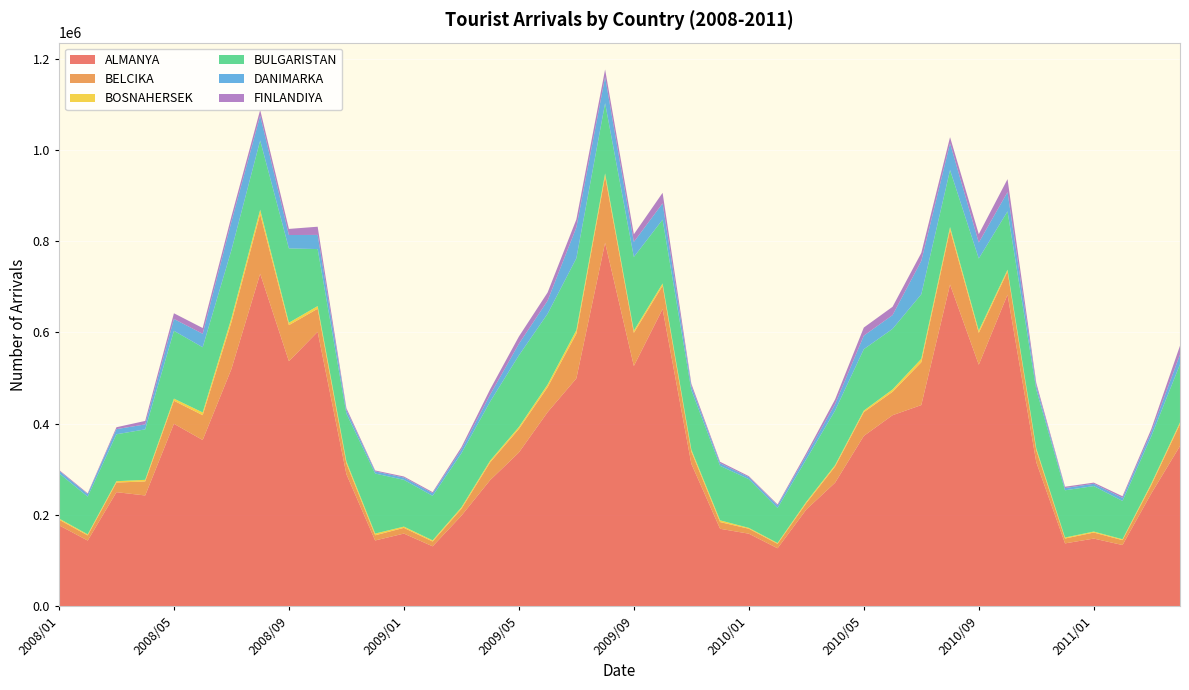

Reading left to right, list all the values displayed in this chart.

ALMANYA: 2008/01=177233	2008/02=143666	2008/03=249797	2008/04=242531	2008/05=399724	2008/06=364145	2008/07=519849	2008/08=728774	2008/09=536884	2008/10=601367	2008/11=289092	2008/12=143886	2009/01=158969	2009/02=131017	2009/03=198101	2009/04=276199	2009/05=336715	2009/06=425237	2009/07=499159	2009/08=796792	2009/09=526500	2009/10=651383	2009/11=312003	2009/12=169496	2010/01=158731	2010/02=126747	2010/03=211778	2010/04=270455	2010/05=373082	2010/06=418535	2010/07=440751	2010/08=705076	2010/09=529244	2010/10=682960	2010/11=315436	2010/12=137453	2011/01=148005	2011/02=133851	2011/03=246817	2011/04=351036
BELCIKA: 2008/01=12389	2008/02=11309	2008/03=21097	2008/04=30772	2008/05=50483	2008/06=54415	2008/07=102714	2008/08=130769	2008/09=79138	2008/10=50641	2008/11=23595	2008/12=11358	2009/01=12557	2009/02=10569	2009/03=15055	2009/04=38934	2009/05=51680	2009/06=54830	2009/07=98109	2009/08=145468	2009/09=72655	2009/10=51173	2009/11=26914	2009/12=14707	2010/01=10851	2010/02=9740	2010/03=14031	2010/04=35404	2010/05=52121	2010/06=51294	2010/07=93851	2010/08=119915	2010/09=69828	2010/10=50604	2010/11=26425	2010/12=10664	2011/01=13209	2011/02=10755	2011/03=18200	2011/04=47900
BOSNAHERSEK: 2008/01=2546	2008/02=2342	2008/03=2952	2008/04=3539	2008/05=4709	2008/06=6093	2008/07=8854	2008/08=9554	2008/09=5396	2008/10=5870	2008/11=4437	2008/12=3740	2009/01=2756	2009/02=2574	2009/03=3202	2009/04=3736	2009/05=4281	2009/06=5728	2009/07=7735	2009/08=6469	2009/09=4721	2009/10=4876	2009/11=4249	2009/12=3810	2010/01=1932	2010/02=1775	2010/03=2829	2010/04=3169	2010/05=3414	2010/06=5198	2010/07=7502	2010/08=6126	2010/09=5101	2010/10=4003	2010/11=3955	2010/12=2215	2011/01=2189	2011/02=1959	2011/03=3459	2011/04=3876
BULGARISTAN: 2008/01=99048	2008/02=82707	2008/03=102877	2008/04=110627	2008/05=148642	2008/06=142896	2008/07=149194	2008/08=151924	2008/09=162861	2008/10=124976	2008/11=104830	2008/12=131661	2009/01=102519	2009/02=97535	2009/03=118476	2009/04=129436	2009/05=156967	2009/06=155296	2009/07=157664	2009/08=154135	2009/09=161693	2009/10=139993	2009/11=130422	2009/12=119504	2010/01=106764	2010/02=76825	2010/03=93300	2010/04=119624	2010/05=134661	2010/06=132854	2010/07=141534	2010/08=125039	2010/09=158000	2010/10=127978	2010/11=128766	2010/12=103578	2011/01=99756	2011/02=83971	2011/03=103409	2011/04=127390
DANIMARKA: 2008/01=5613	2008/02=5464	2008/03=11288	2008/04=10878	2008/05=26008	2008/06=29591	2008/07=62271	2008/08=54233	2008/09=29362	2008/10=31031	2008/11=7585	2008/12=4673	2009/01=5025	2009/02=5691	2009/03=8437	2009/04=15225	2009/05=25379	2009/06=28569	2009/07=67620	2009/08=57185	2009/09=32934	2009/10=35714	2009/11=8653	2009/12=5676	2010/01=4483	2010/02=5570	2010/03=8550	2010/04=13972	2010/05=29668	2010/06=30147	2010/07=73258	2010/08=58527	2010/09=34988	2010/10=42222	2010/11=8075	2010/12=4909	2011/01=5015	2011/02=6722	2011/03=9417	2011/04=21245
FINLANDIYA: 2008/01=1921	2008/02=1723	2008/03=4142	2008/04=7661	2008/05=12479	2008/06=12565	2008/07=11532	2008/08=12711	2008/09=13371	2008/10=17983	2008/11=4492	2008/12=2054	2009/01=2335	2009/02=2532	2009/03=5022	2009/04=11710	2009/05=15930	2009/06=17997	2009/07=17566	2009/08=16657	2009/09=16766	2009/10=23069	2009/11=5343	2009/12=3232	2010/01=2204	2010/02=2281	2010/03=5129	2010/04=10399	2010/05=17763	2010/06=18268	2010/07=17496	2010/08=13529	2010/09=18338	2010/10=28447	2010/11=6581	2010/12=2893	2011/01=2556	2011/02=3617	2011/03=6779	2011/04=19554